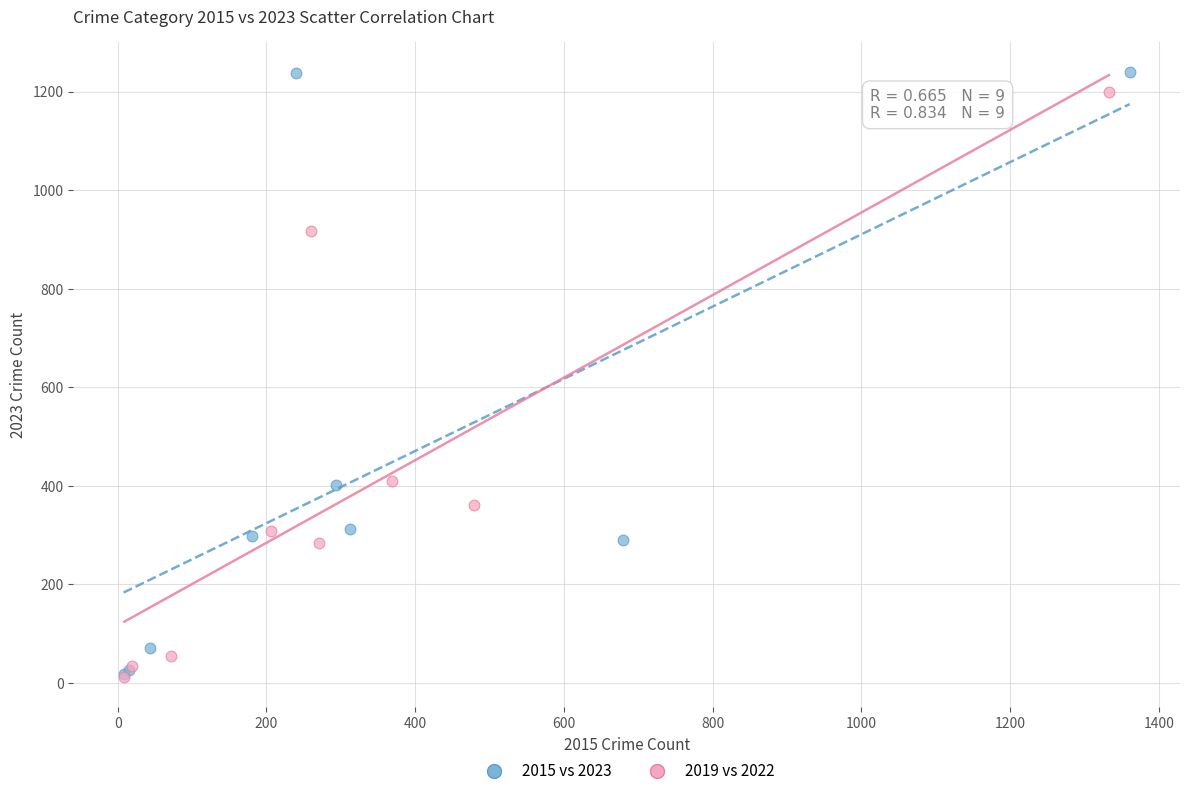

What are all the series names shown in the legend?

2015 vs 2023, 2019 vs 2022